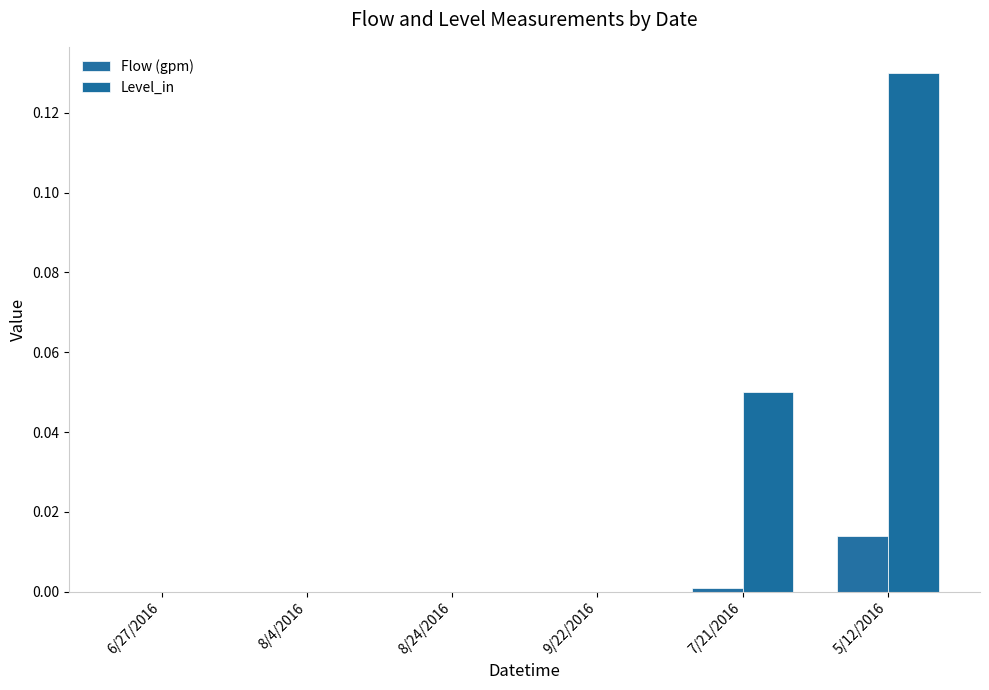

Reading left to right, what are all the values shown in this chart?

Flow (gpm): 0.0	0.0	0.0	0.0	0.0	0.0
Level_in: 0.0	0.0	0.0	0.0	0.1	0.1